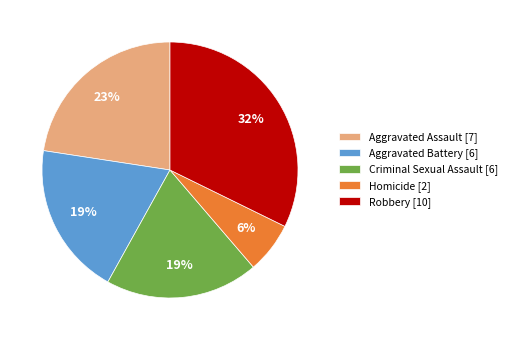

Approximately how many times larger is the value at Robbery [10] compared to Aggravated Assault [7]?

1.4